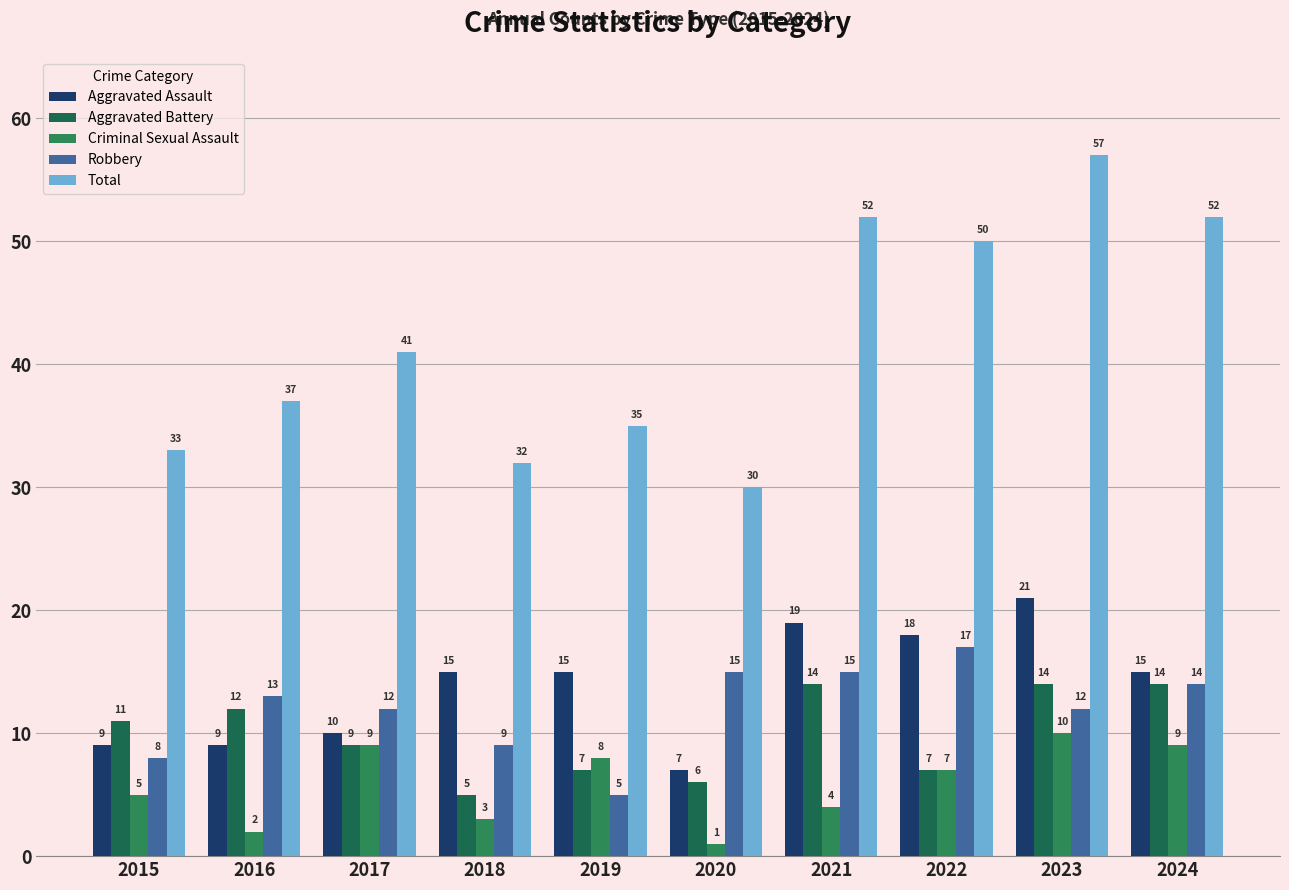

What is the difference between the highest and lowest values at 2015?

28